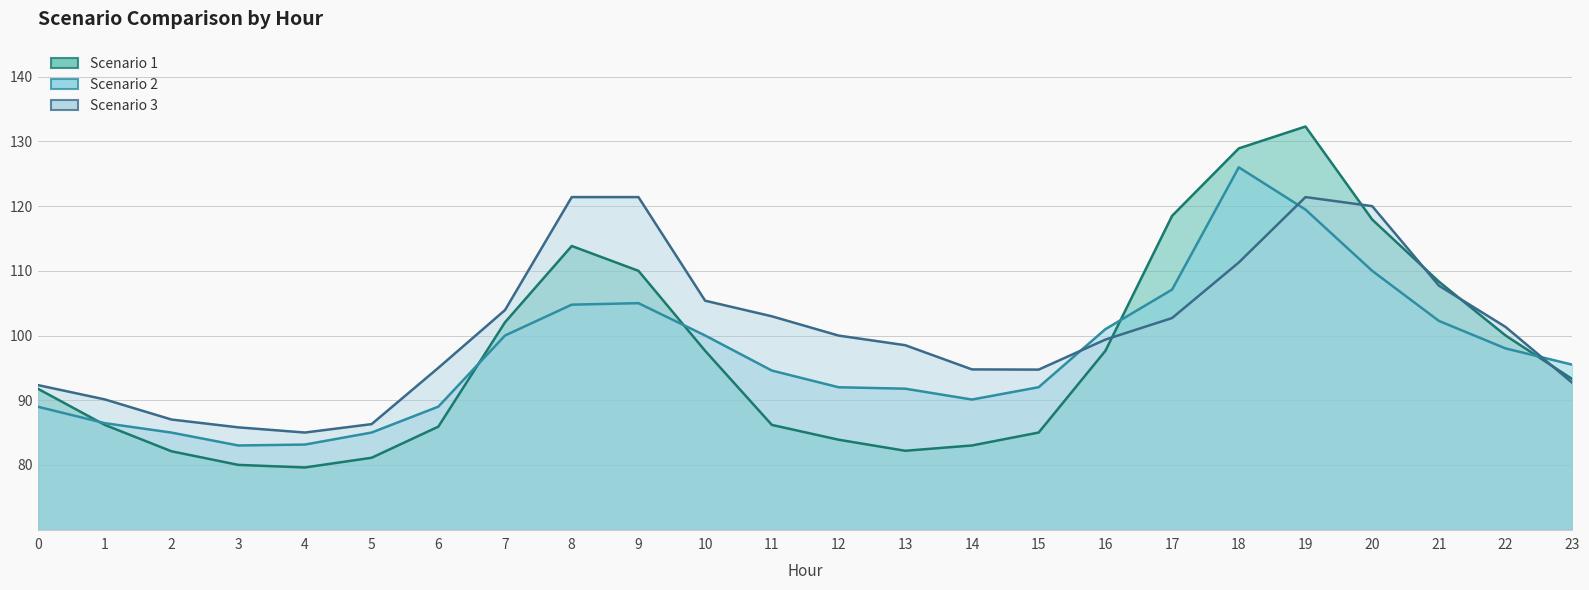

What is the total value across all series at 19?

373.2